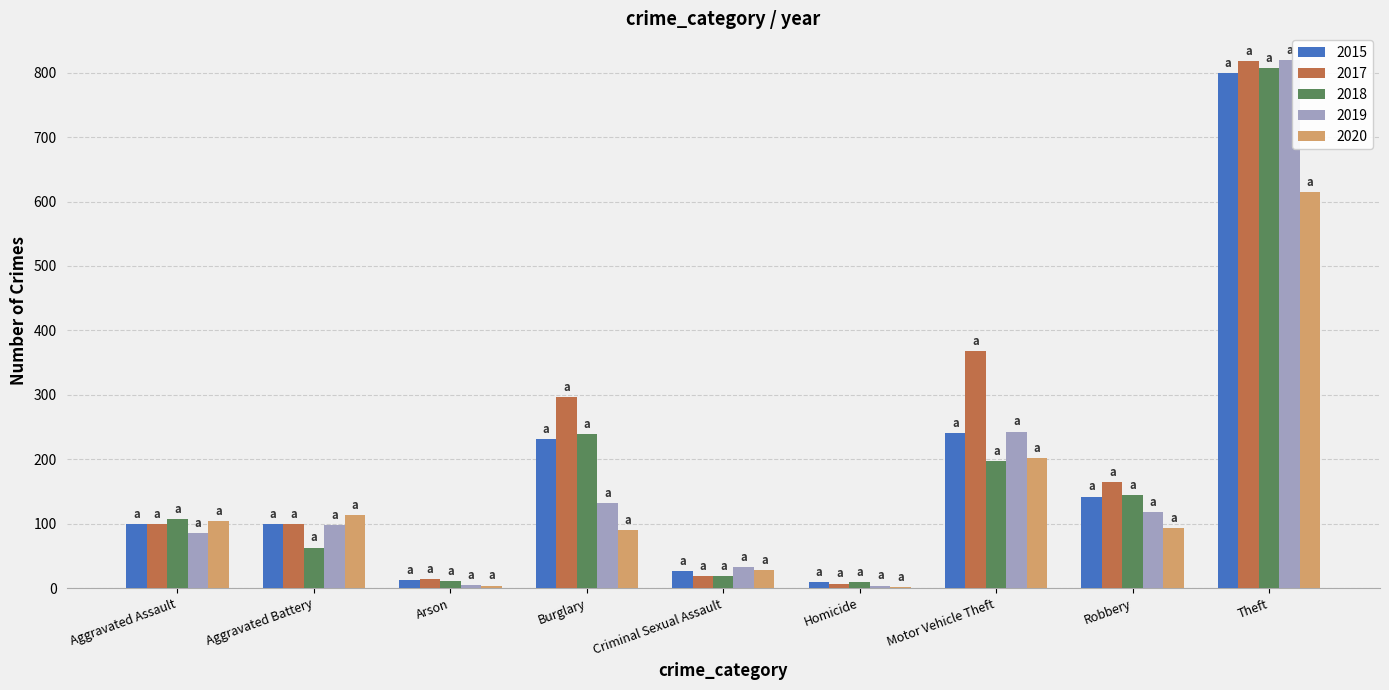

What are all the series names shown in the legend?

2015, 2017, 2018, 2019, 2020